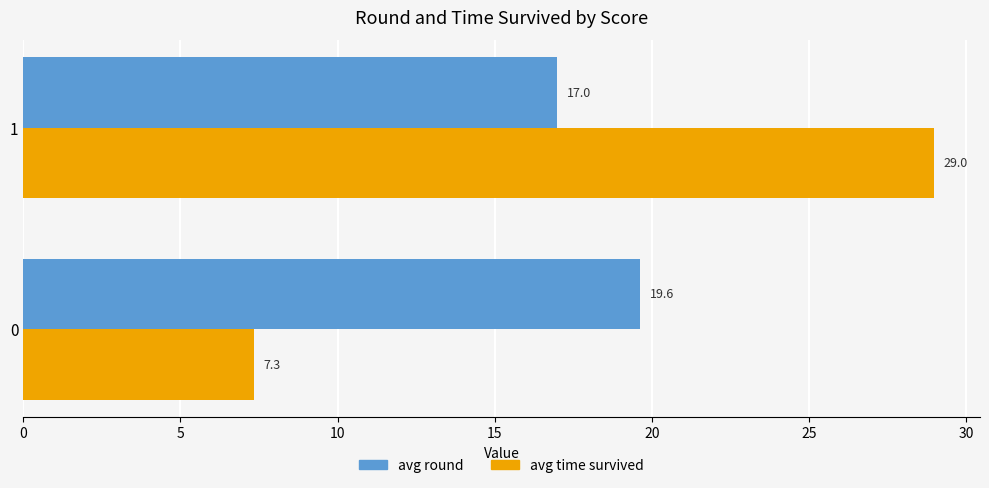

At which category does the chart reach its peak across all series?

1